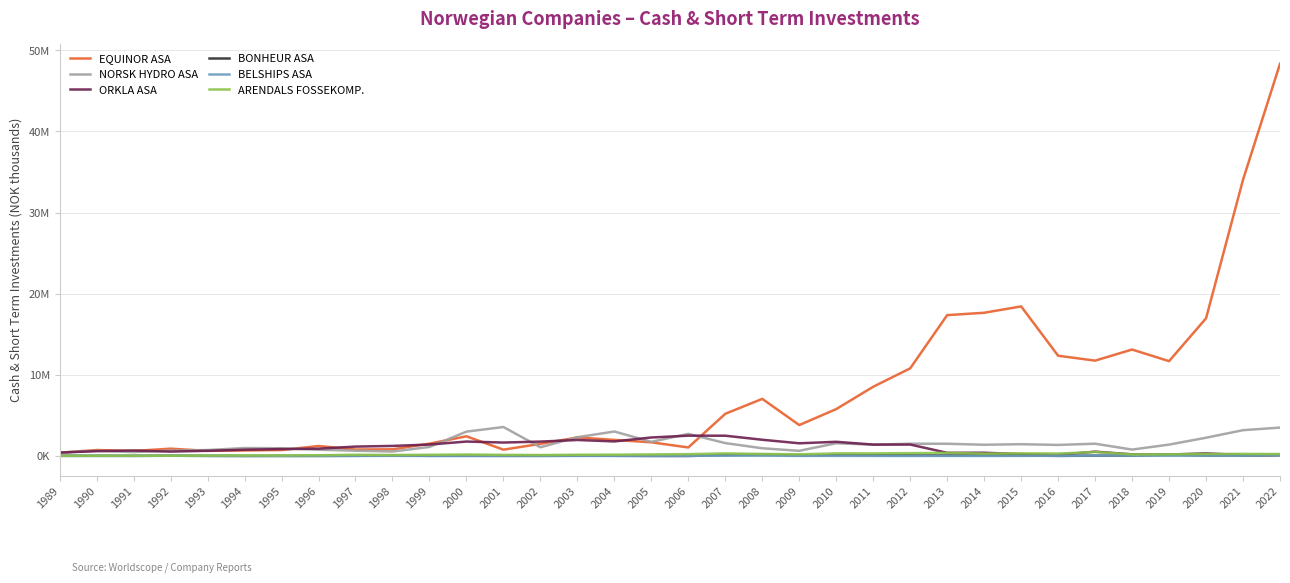

Rank the series by their maximum value, from lowest to highest.

BELSHIPS ASA, BONHEUR ASA, ARENDALS FOSSEKOMP., ORKLA ASA, NORSK HYDRO ASA, EQUINOR ASA